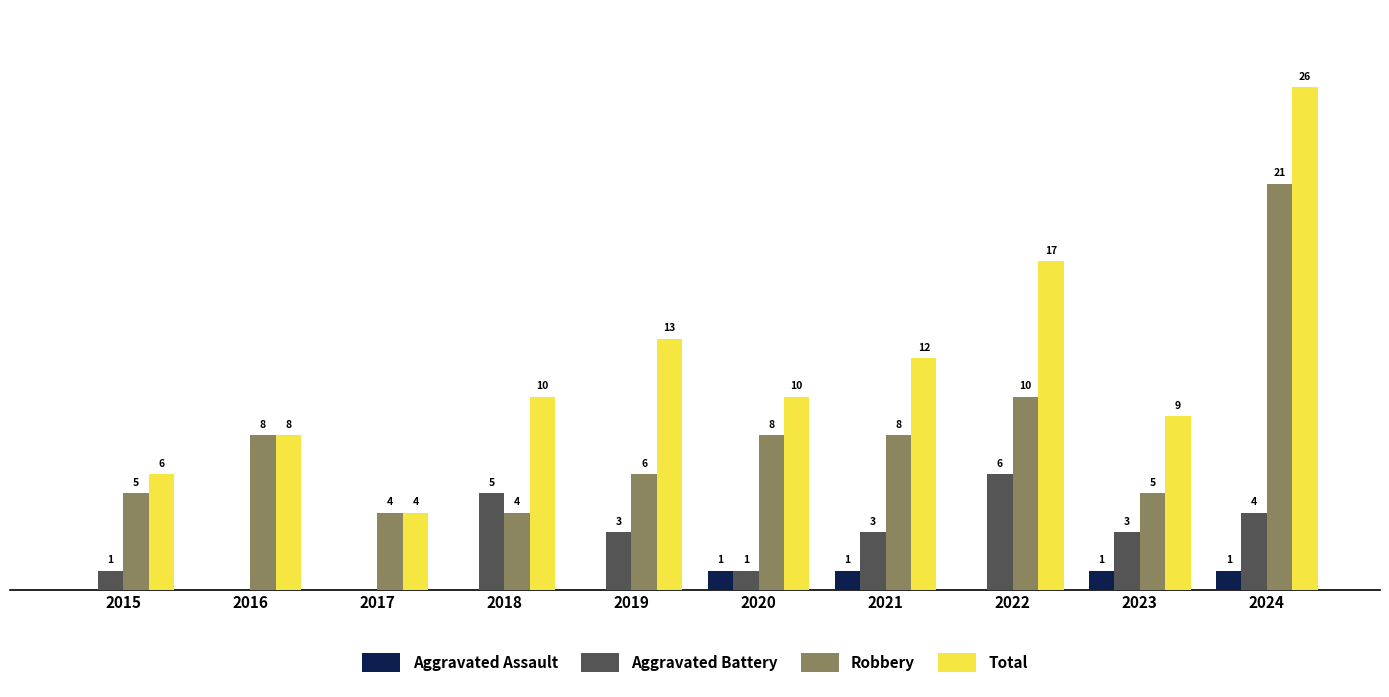

Which series has the largest total across all categories?

Total